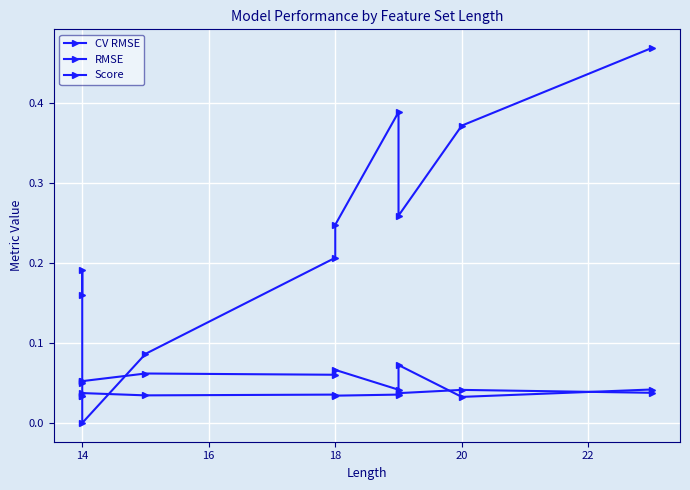

Rank the series by their maximum value, from highest to lowest.

Score, RMSE, CV RMSE